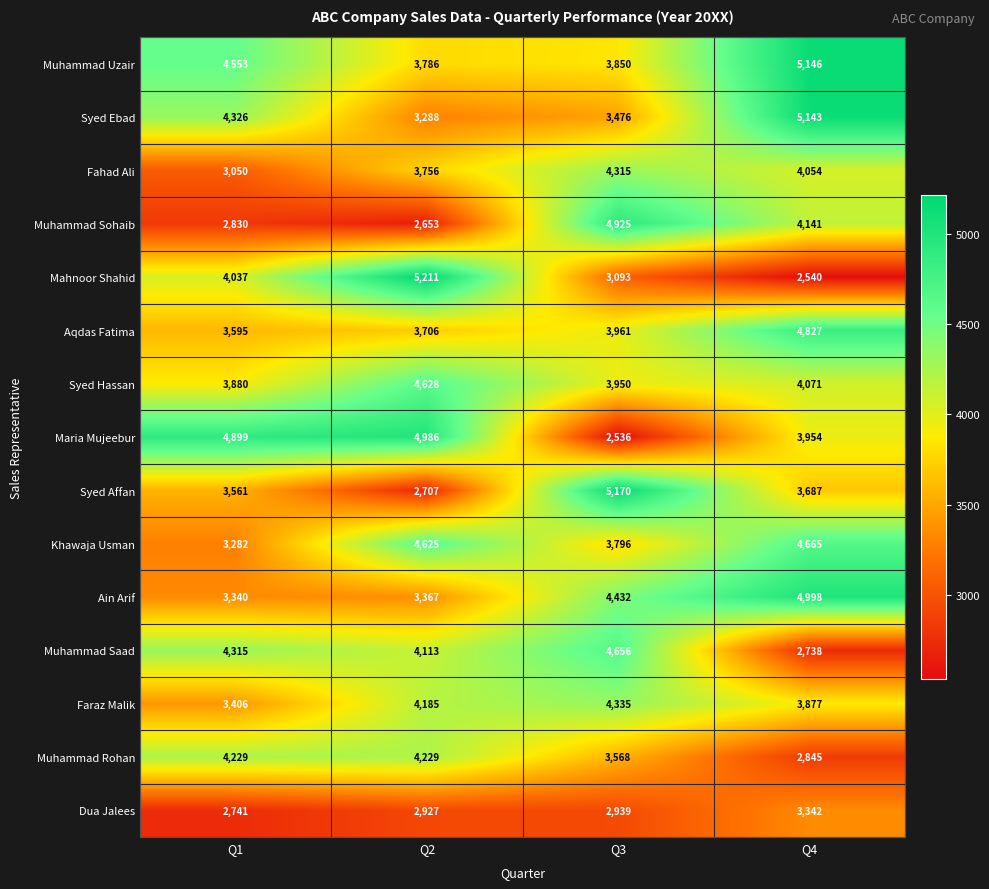

At which category does the chart reach its minimum across all series?

Q3